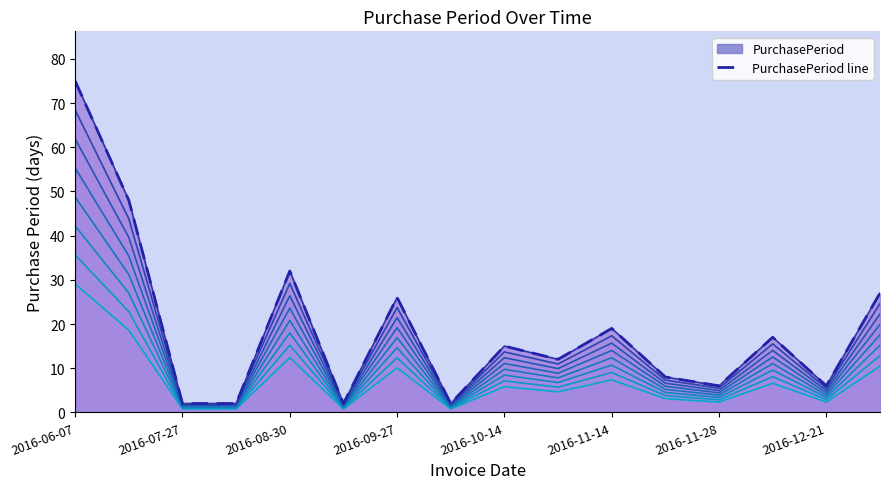

What is the greatest value displayed?

75